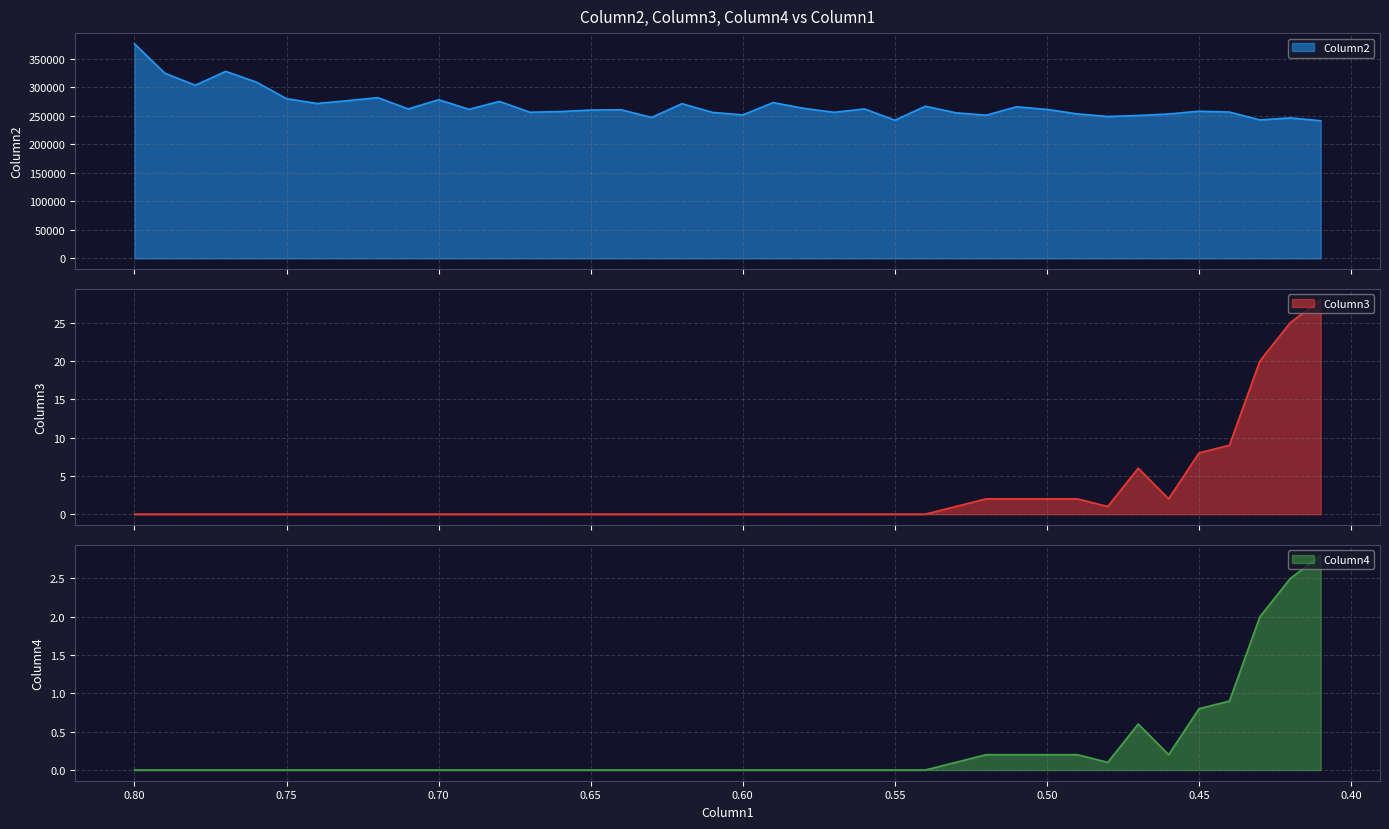

At how many categories does at least one series exceed 99770?

40